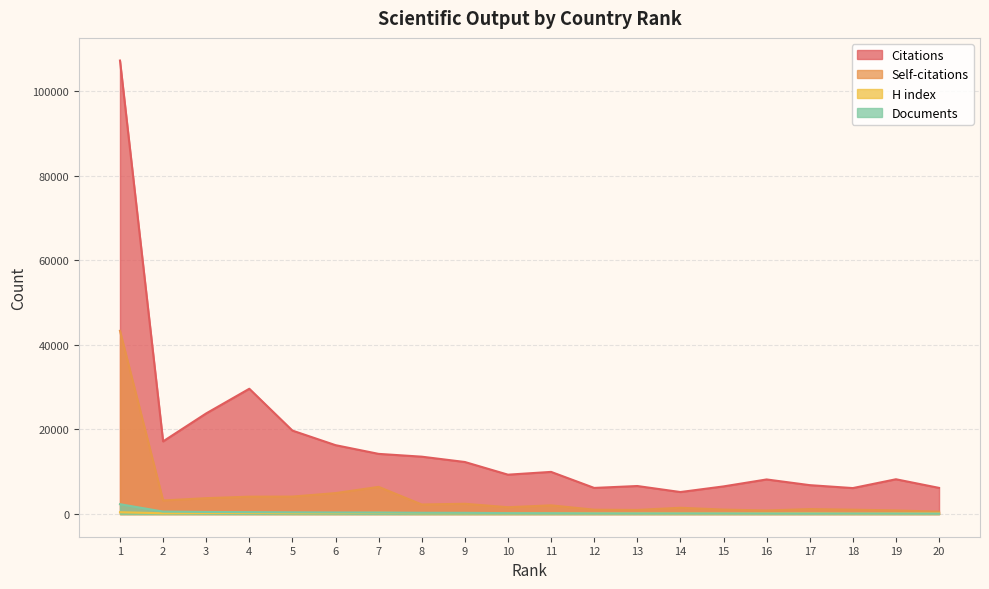

At which category is the sum across all series the highest?

1